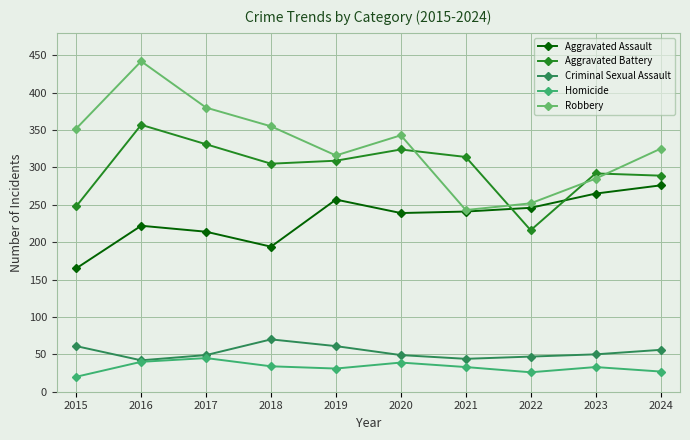

How many data points does each series have?

10